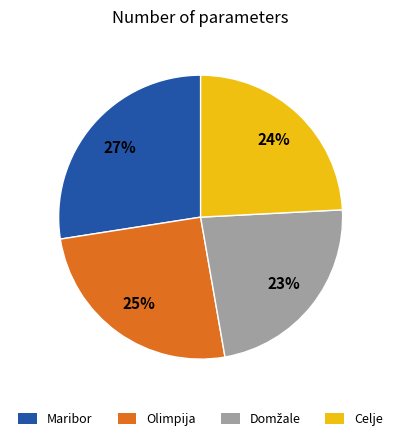

Do Olimpija and Maribor together represent more than half of the pie?

Yes